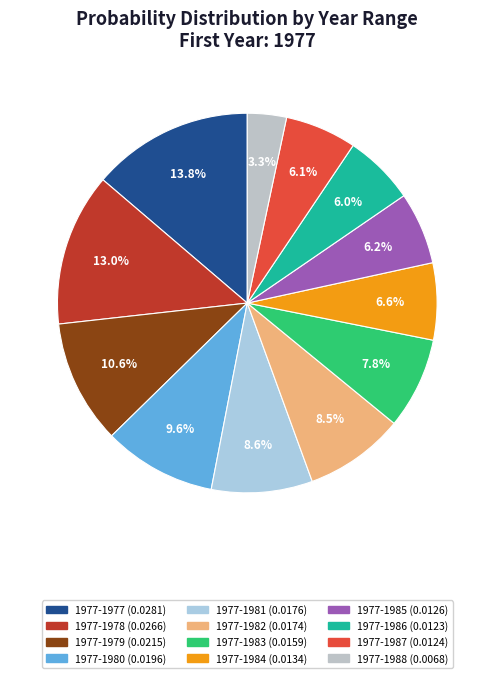

Rank the categories by value from lowest to highest.

1977-1988, 1977-1986, 1977-1987, 1977-1985, 1977-1984, 1977-1983, 1977-1982, 1977-1981, 1977-1980, 1977-1979, 1977-1978, 1977-1977